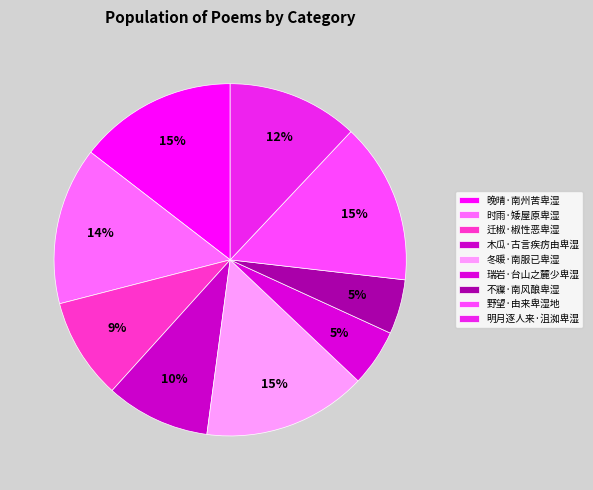

What is the smallest slice in the pie chart?

不寱·南风酿卑湿